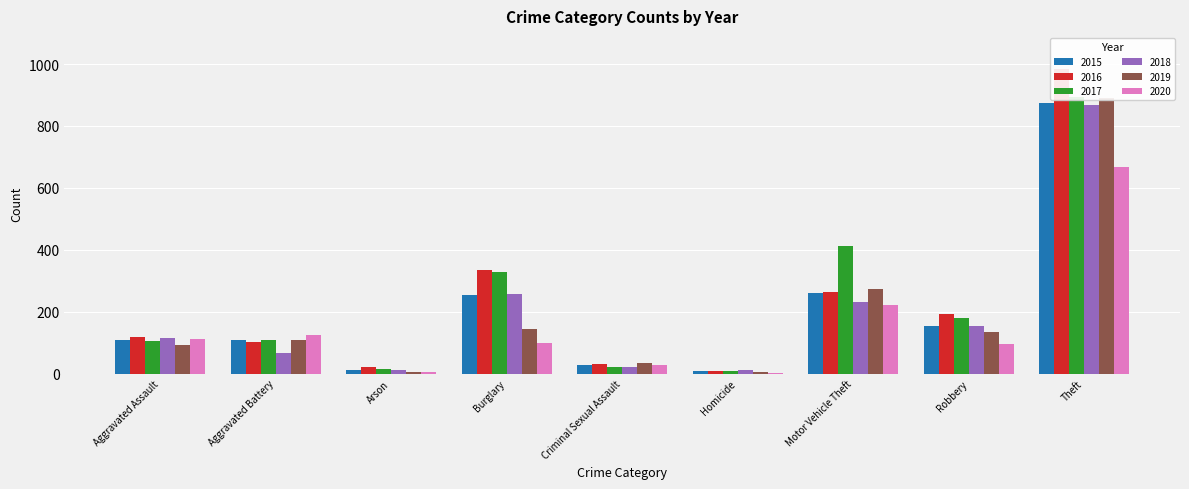

What is the value of the 2017 bar at the 9th from the left?

892